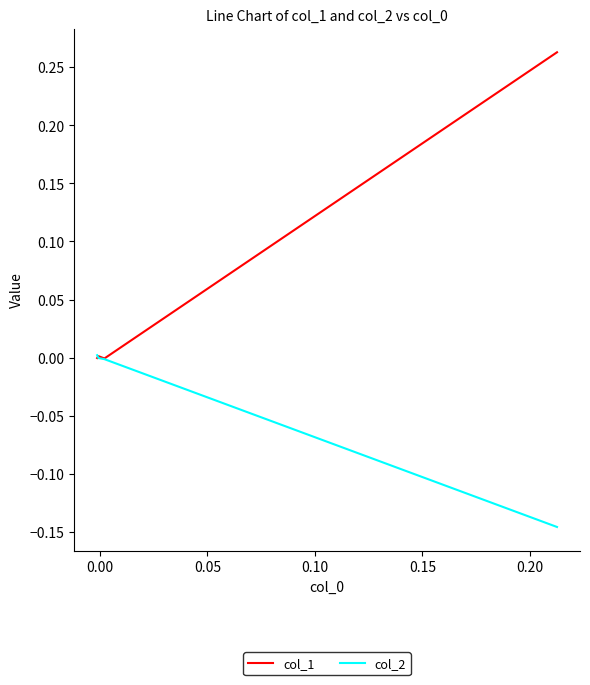

True or false: col_1 and col_2 intersect in this chart.

True